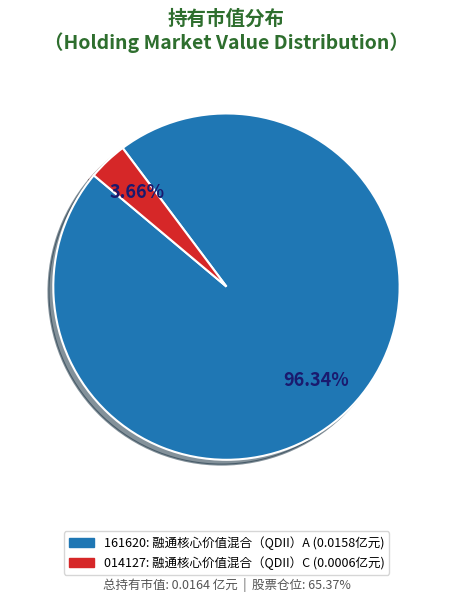

How many slices are in this pie chart?

2